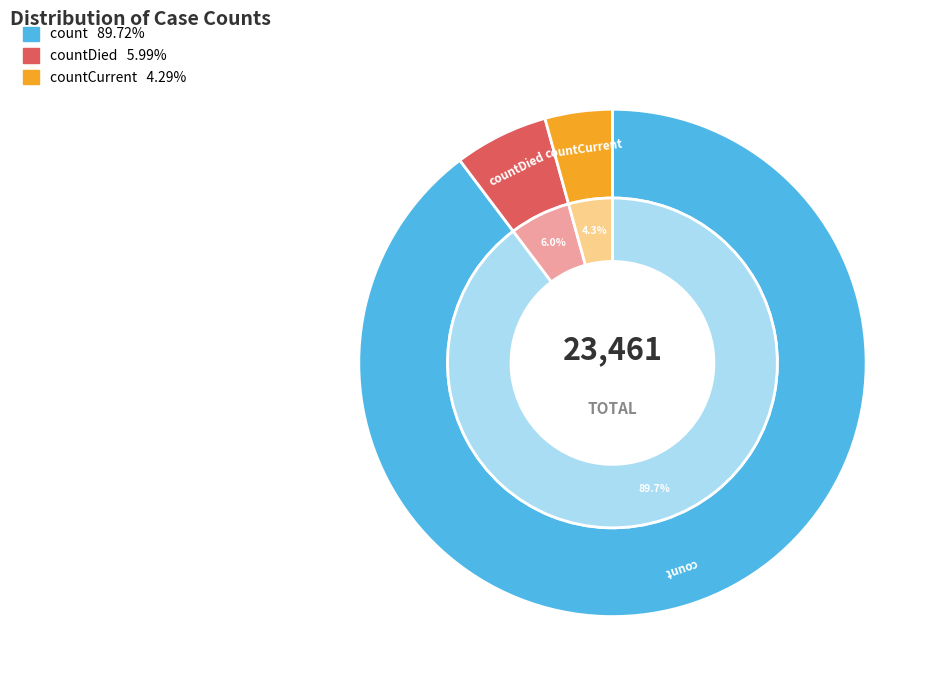

To the nearest percent, what is the average slice percentage?

33%